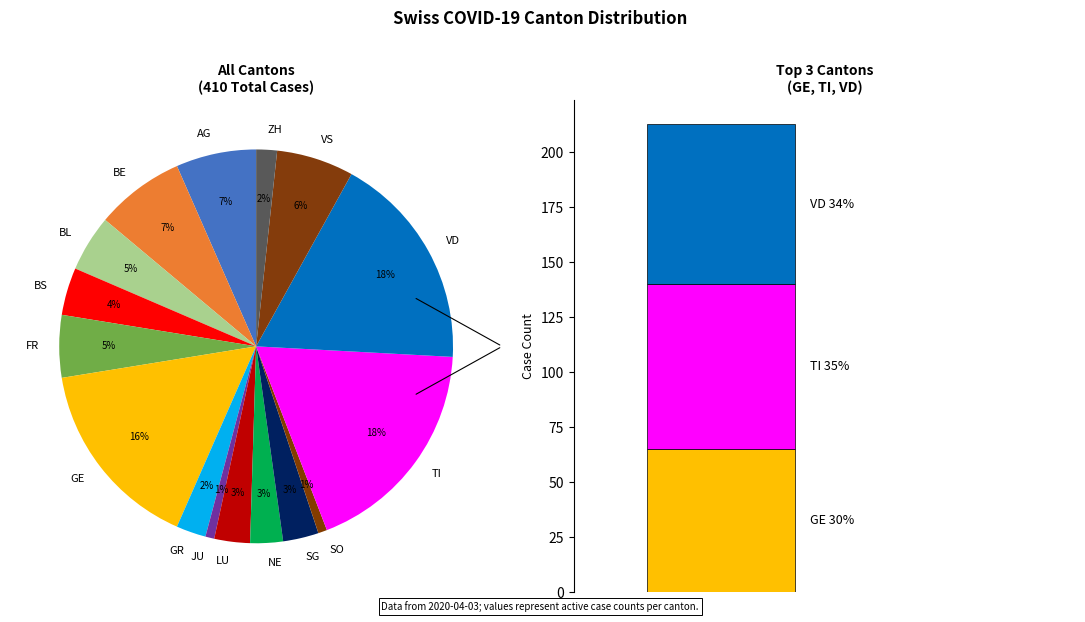

Is there any slice that represents more than half of the pie?

No